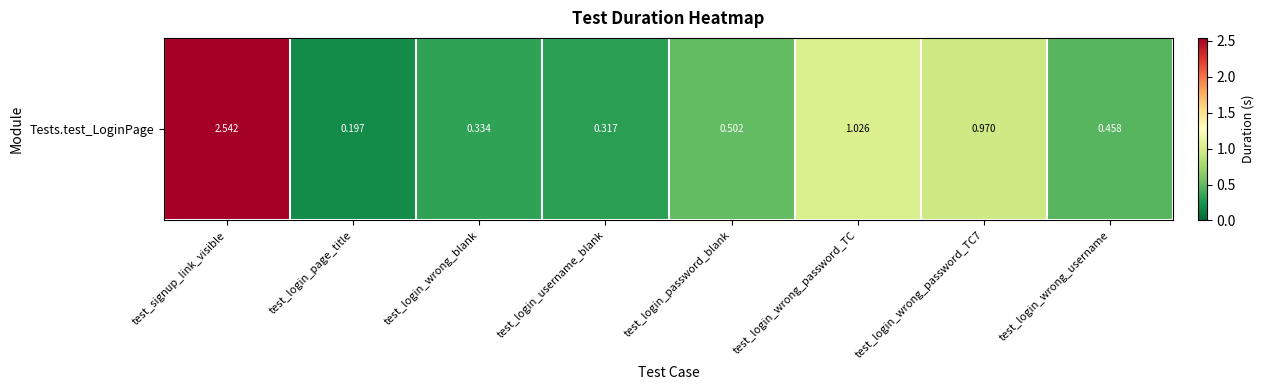

What is the difference between the values at test_login_wrong_password_TC7 and test_login_password_blank?

0.5